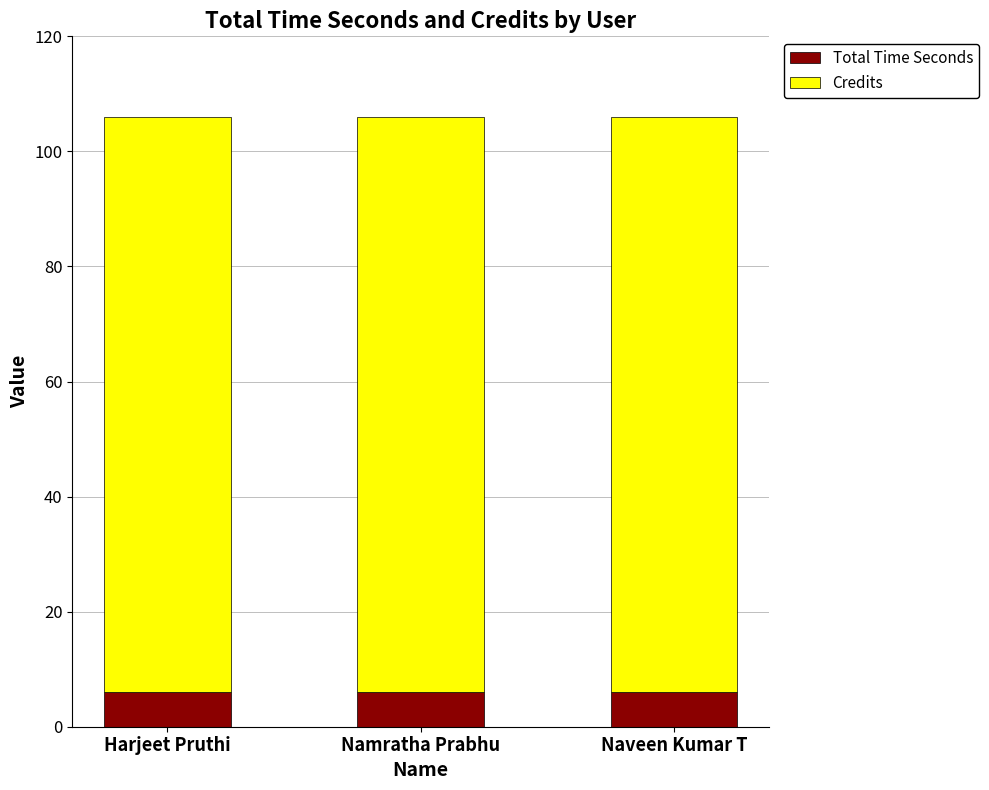

What is the lowest value of the Total Time Seconds series?

6